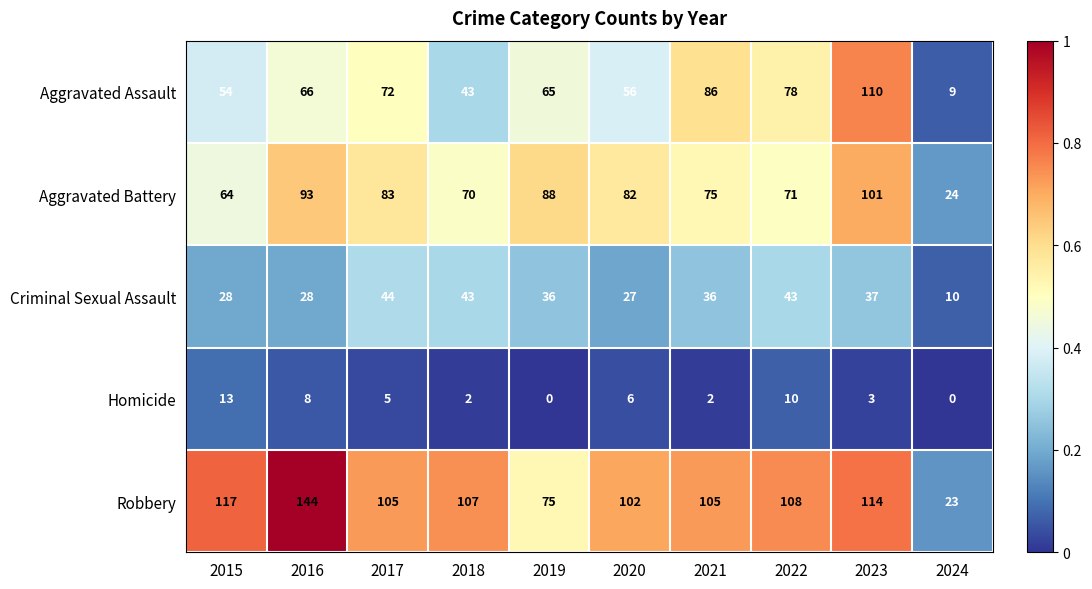

What is the total value across all series at 2019?

264